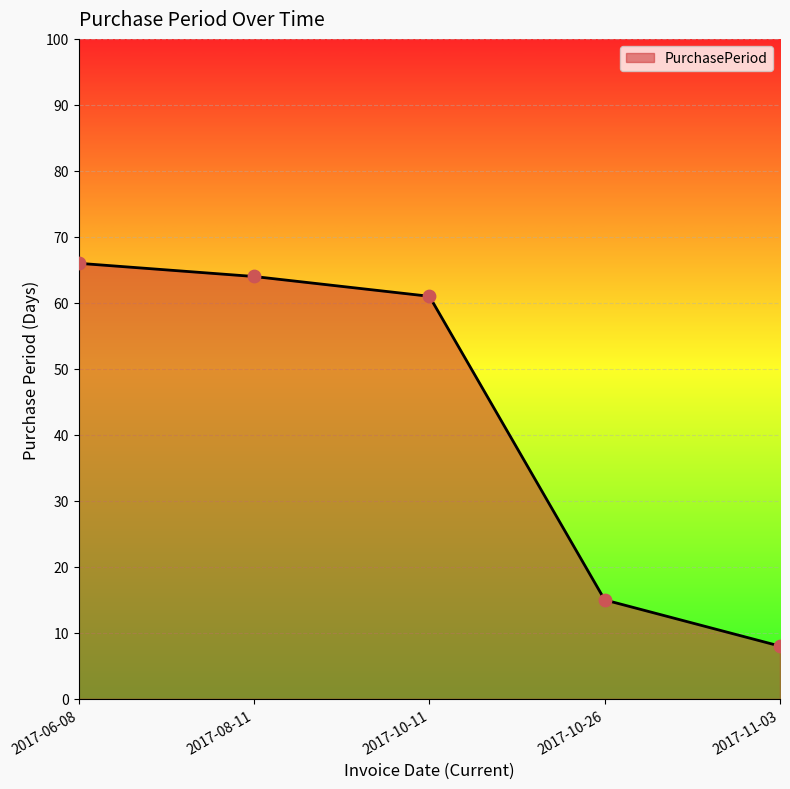

Which has a higher value, 2017-08-11 or 2017-06-08?

2017-06-08